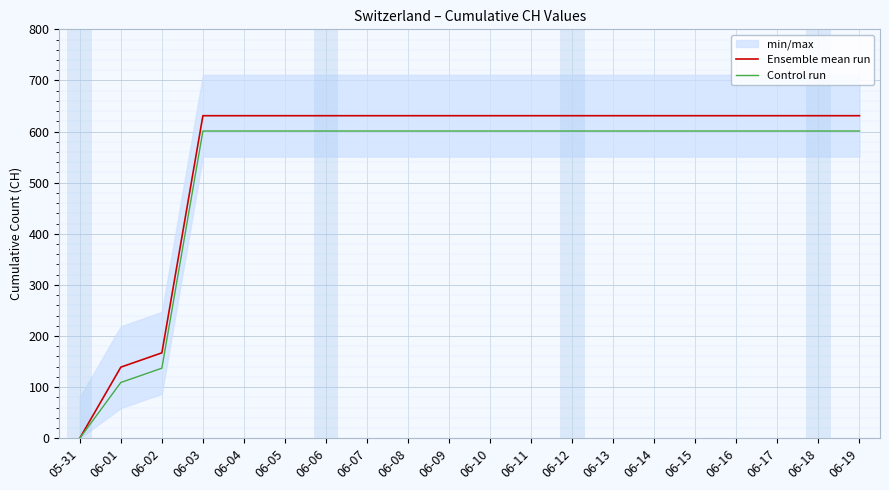

Rank the categories by Ensemble mean run value from highest to lowest.

06-03, 06-04, 06-05, 06-06, 06-07, 06-08, 06-09, 06-10, 06-11, 06-12, 06-13, 06-14, 06-15, 06-16, 06-17, 06-18, 06-19, 06-02, 06-01, 05-31